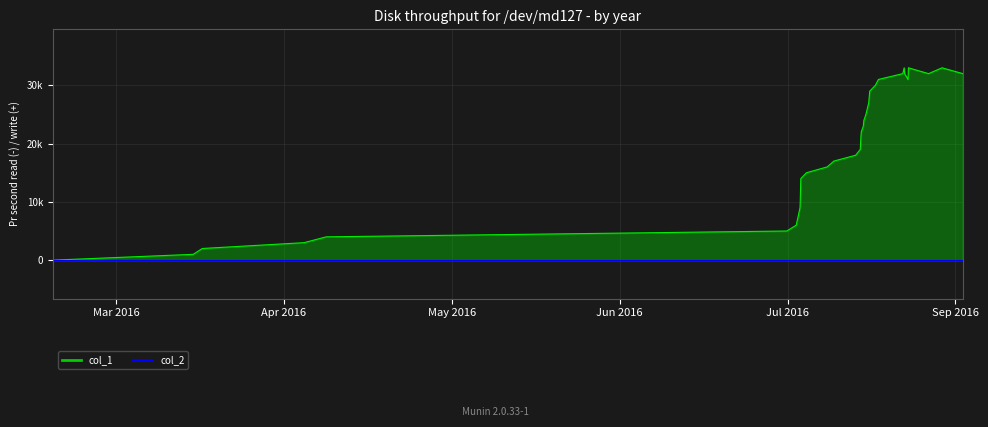

How many data points in col_1 are above 22?

16